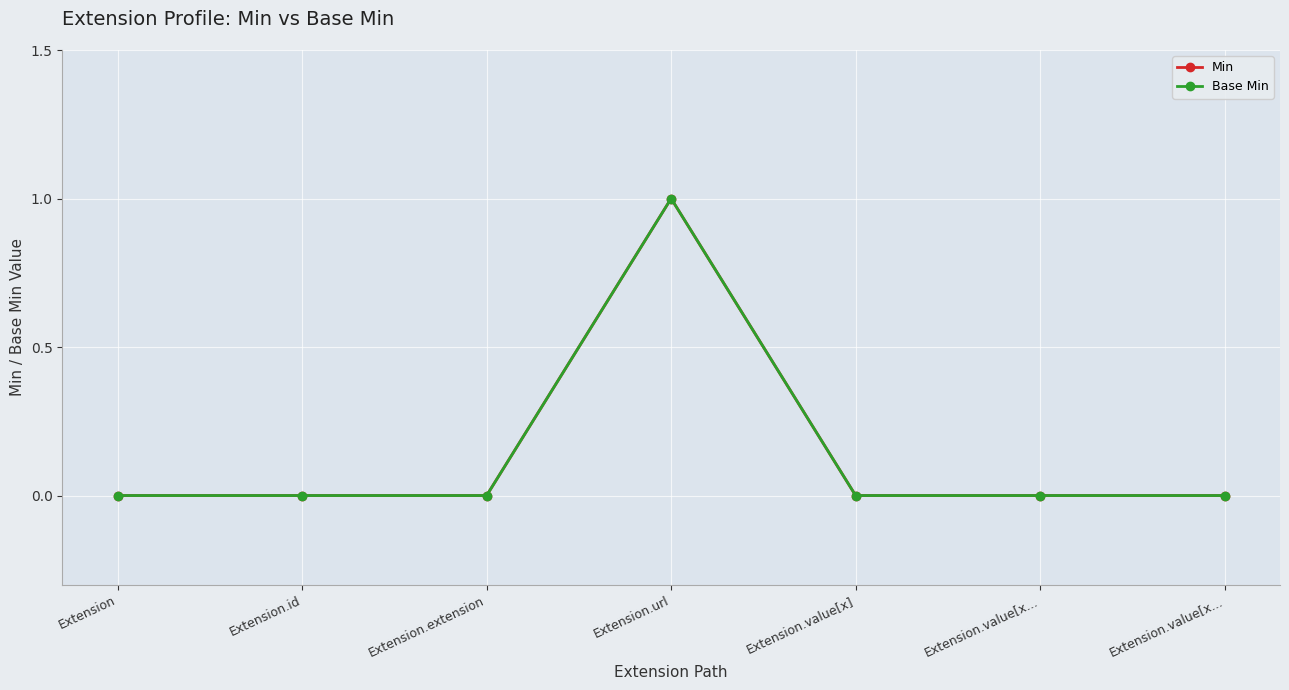

True or false: Min has more than 2 interior local peaks.

False